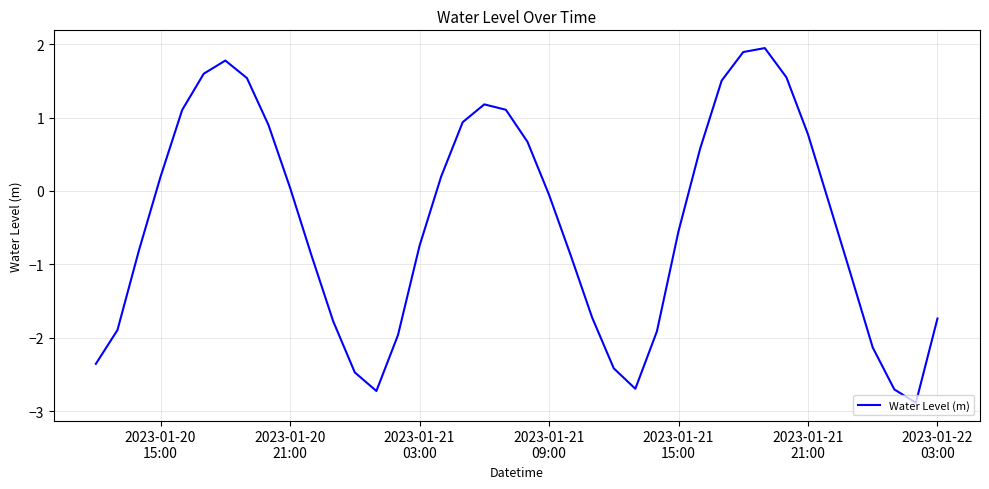

What is the minimum value shown in the chart?

-2.9